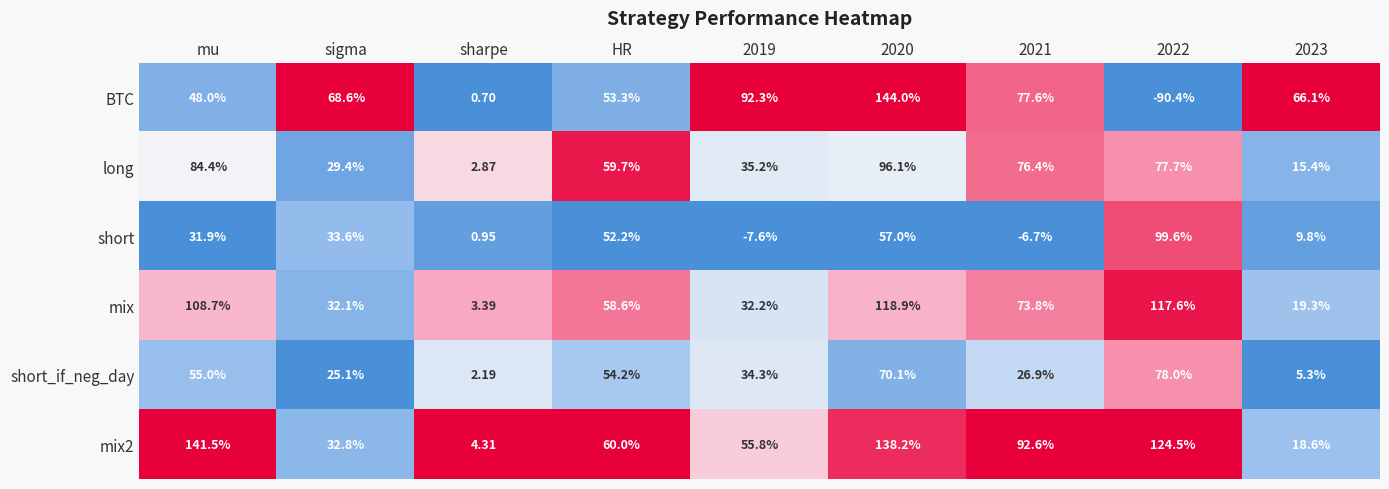

Is the value of short at 2021 greater than the value of mix2 at sigma?

No